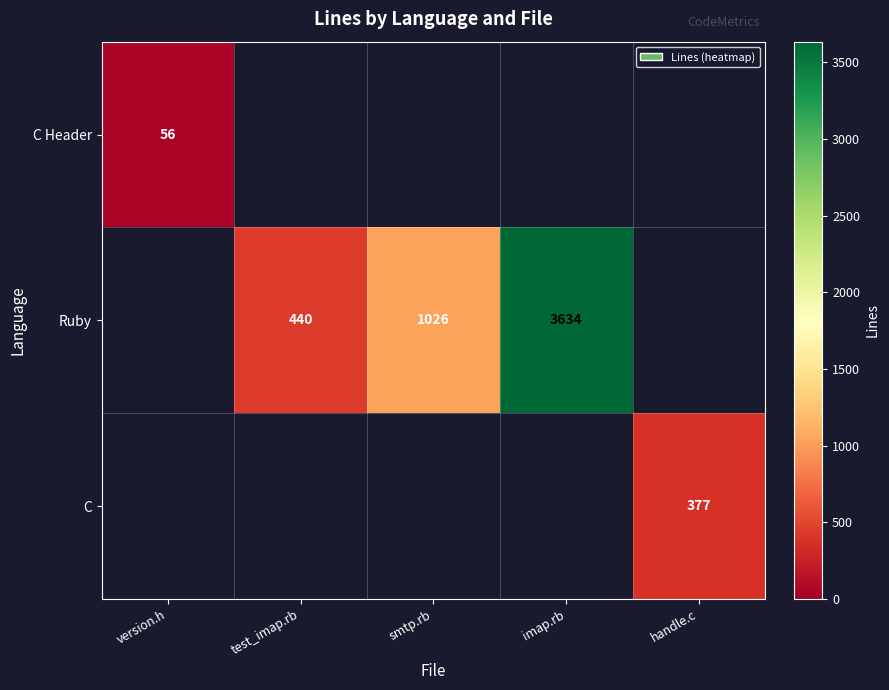

What is the difference between the maximum and second lowest values in the Ruby series?

3634